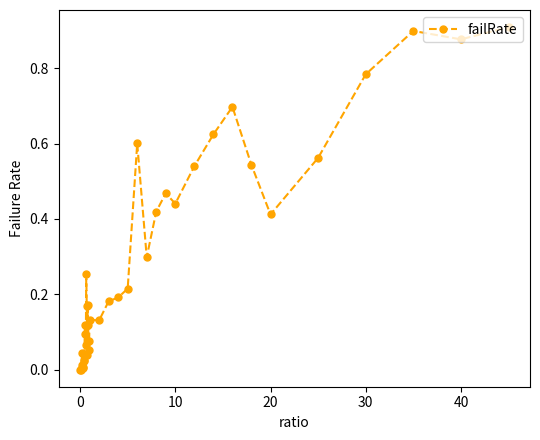

What is the sum of all values?

11.2